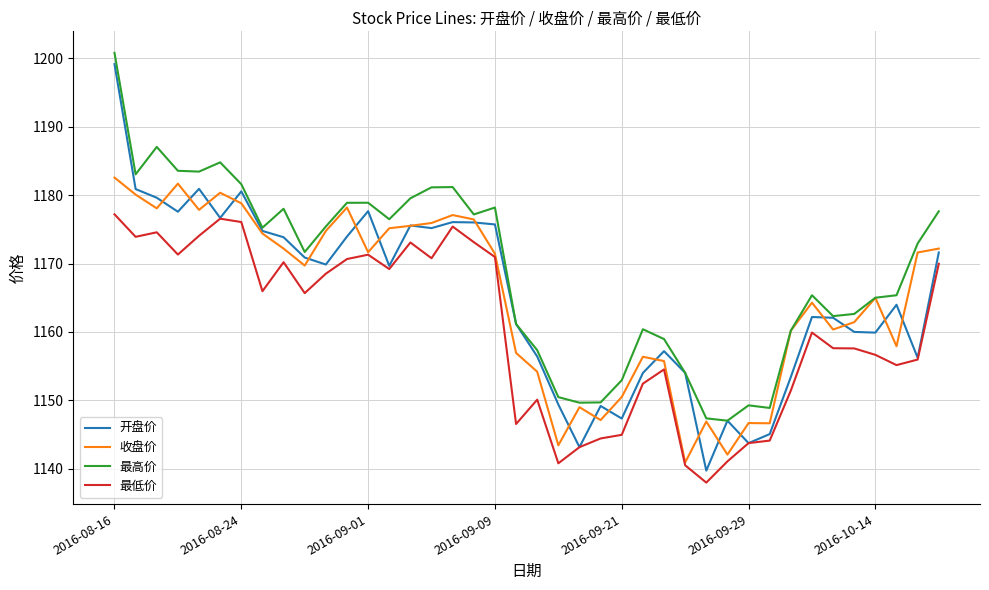

What is the maximum value shown in the chart?

1200.8